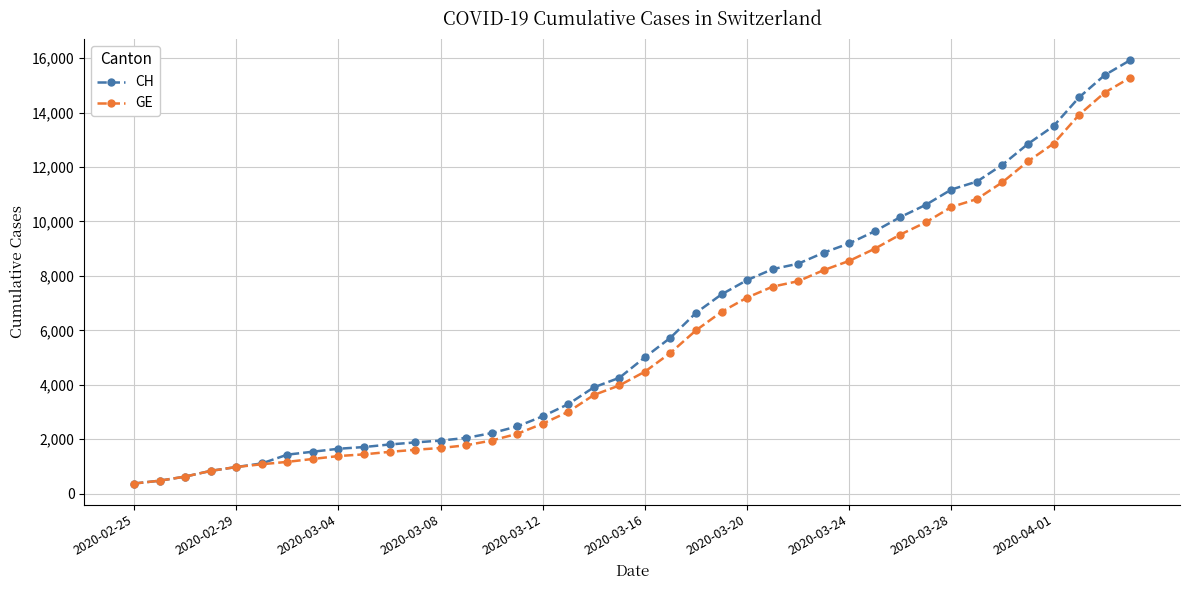

List the series in order of their peak value, highest first.

CH, GE